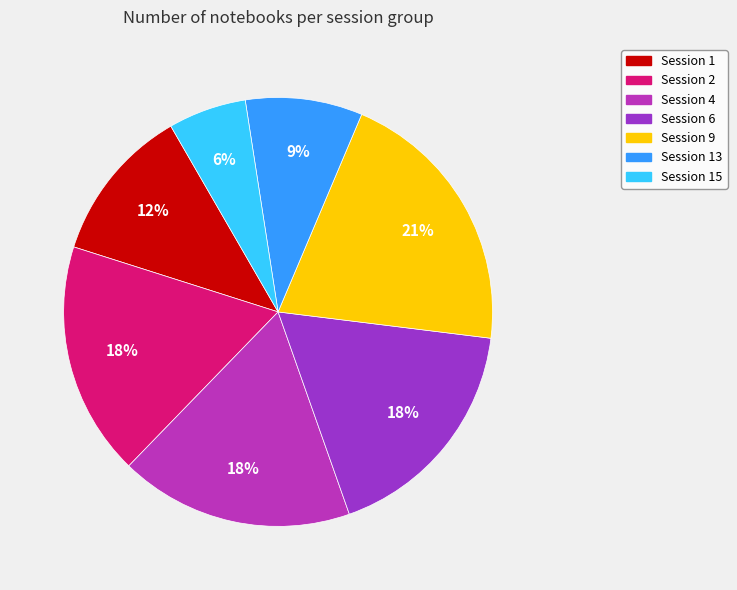

Does any single category account for the majority?

No